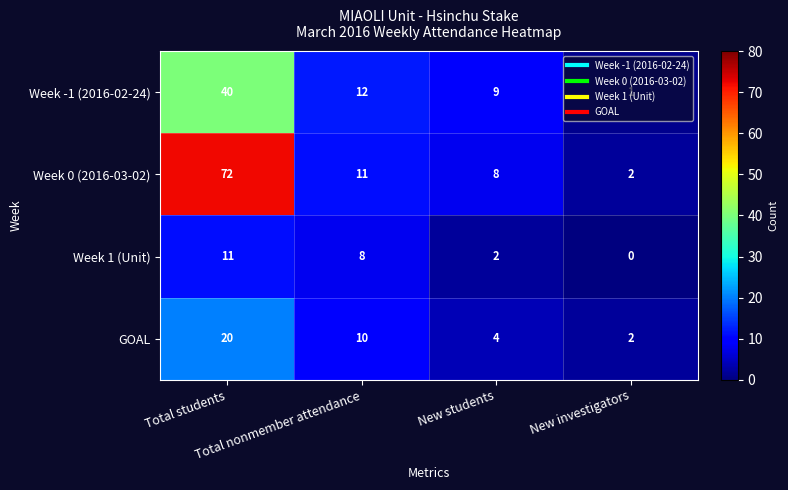

Which series has the widest spread of values?

Week 0 (2016-03-02)